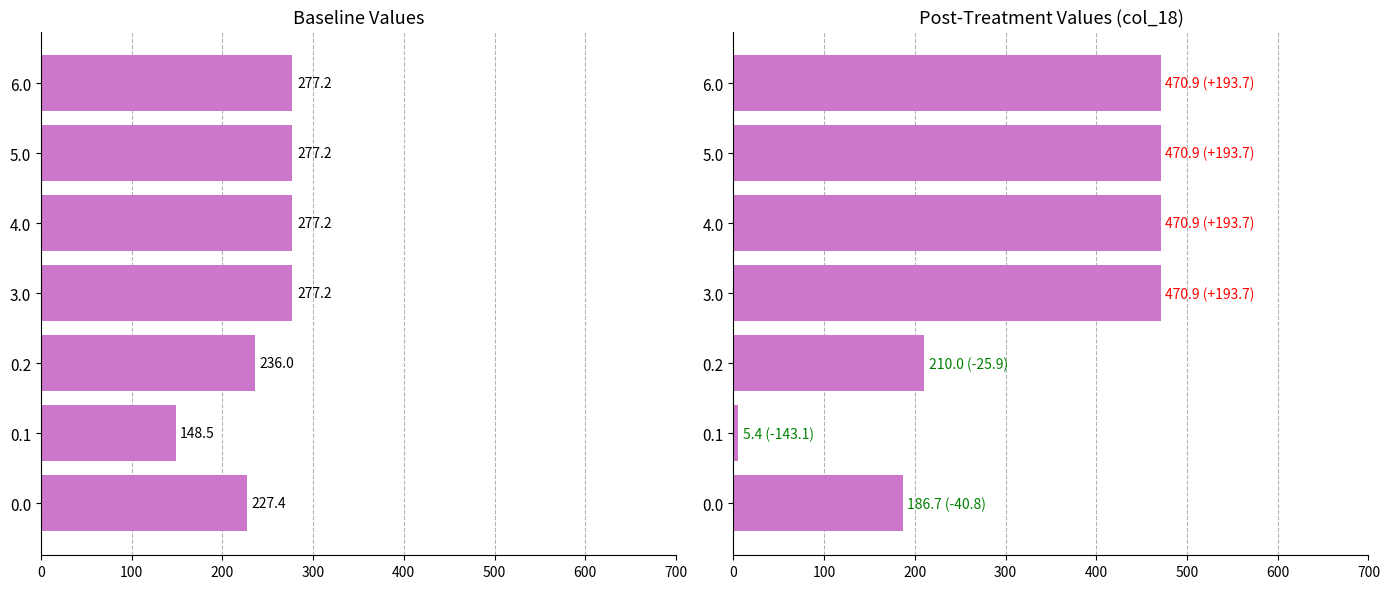

Count the number of categories in the chart.

7